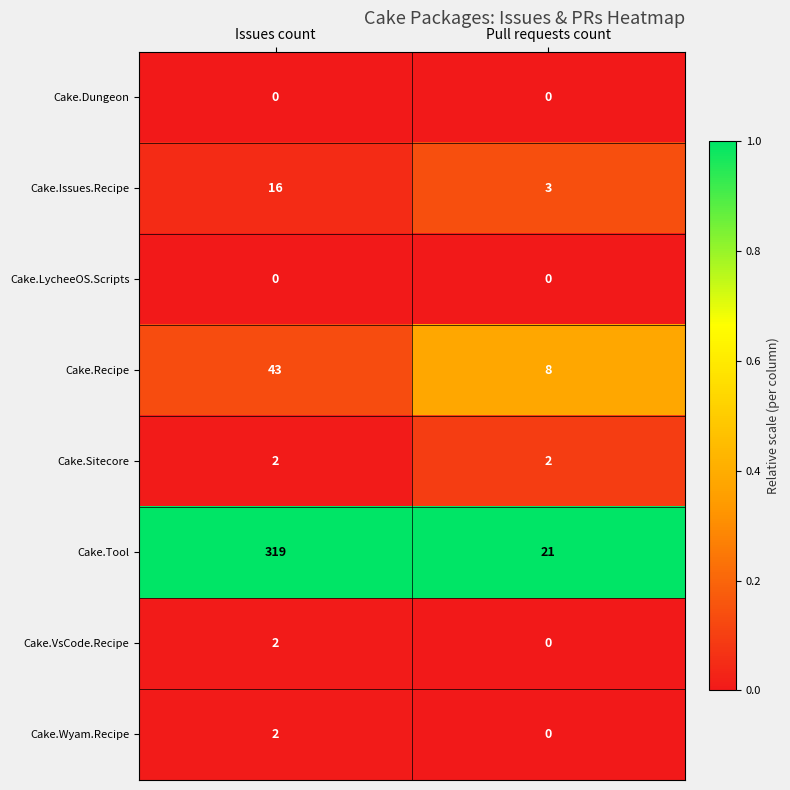

Which series changed the most between Issues count and Pull requests count?

Cake.Tool